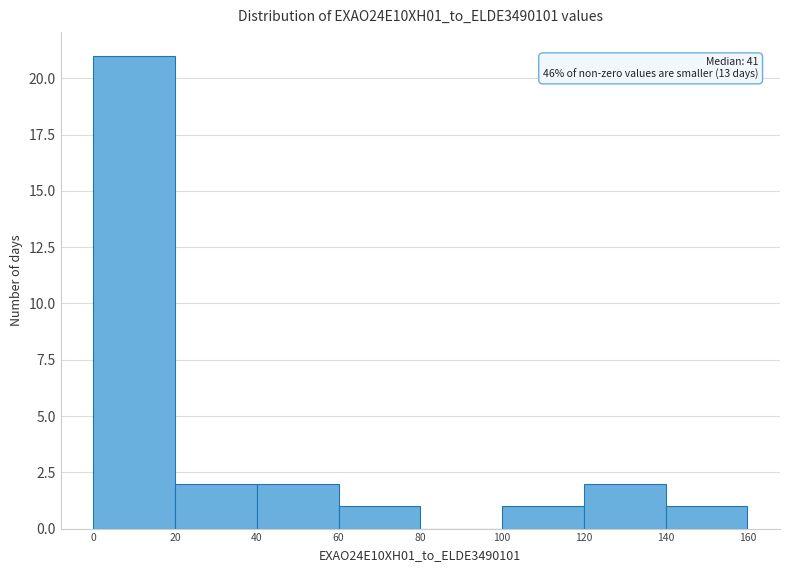

Which range on the x-axis has the tallest bar?

0 to 20